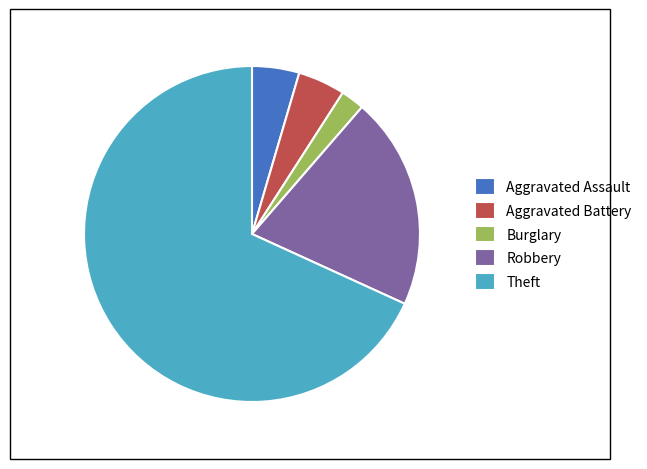

Which slice represents more than half of the pie?

Theft